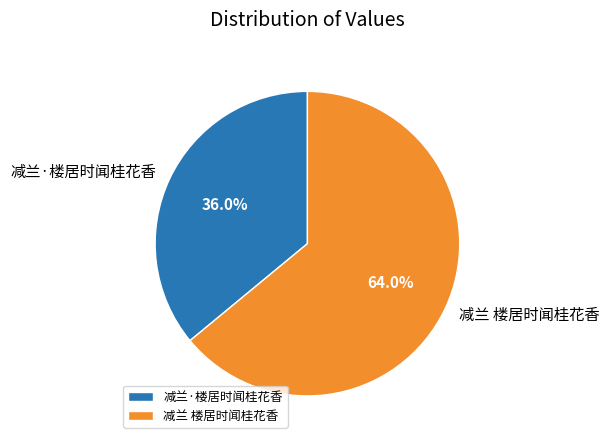

What percentage is the 减兰·楼居时闻桂花香 slice, to the nearest percent?

36%